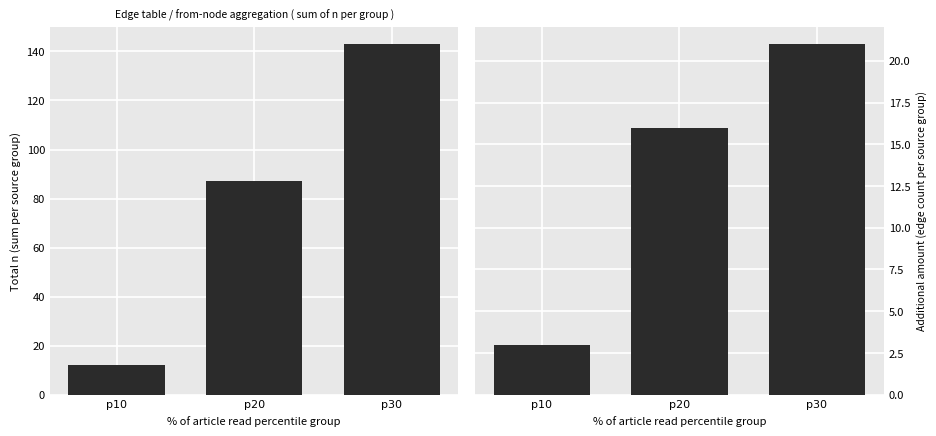

At which label is total n closest to 77?

p20